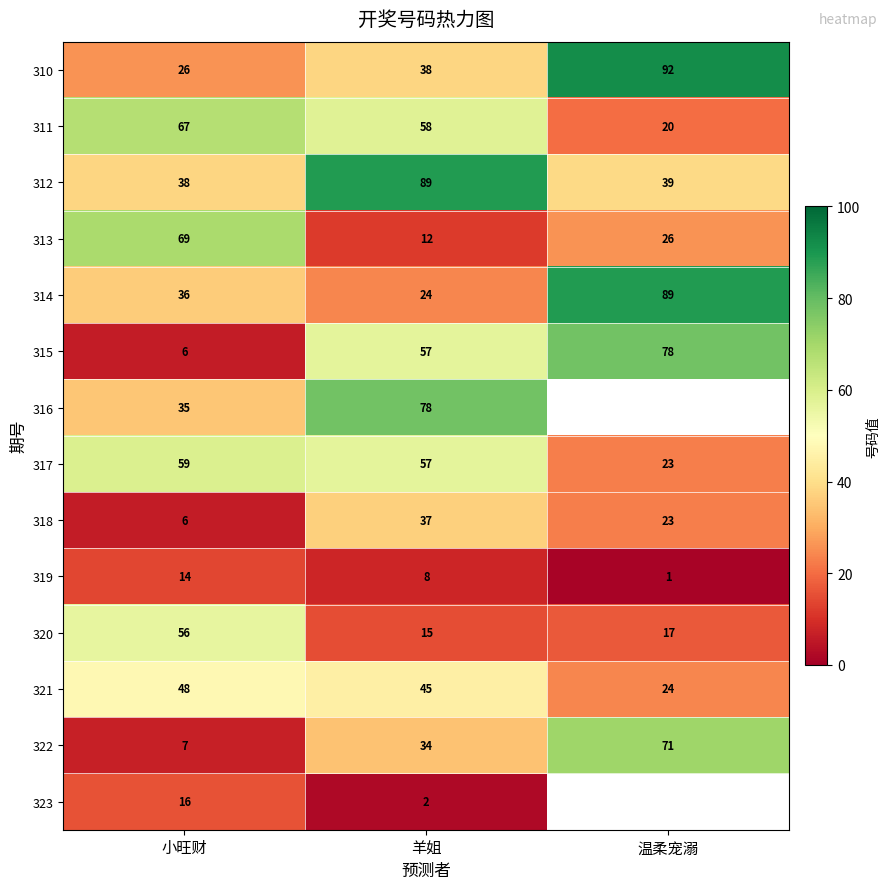

Where does the 311 series first go above 58?

小旺财